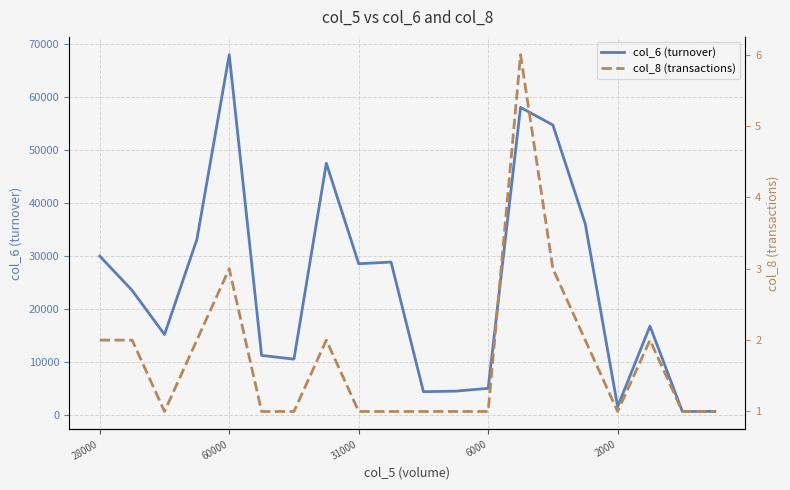

How many values in the col_6 (turnover) series exceed 23480?

9